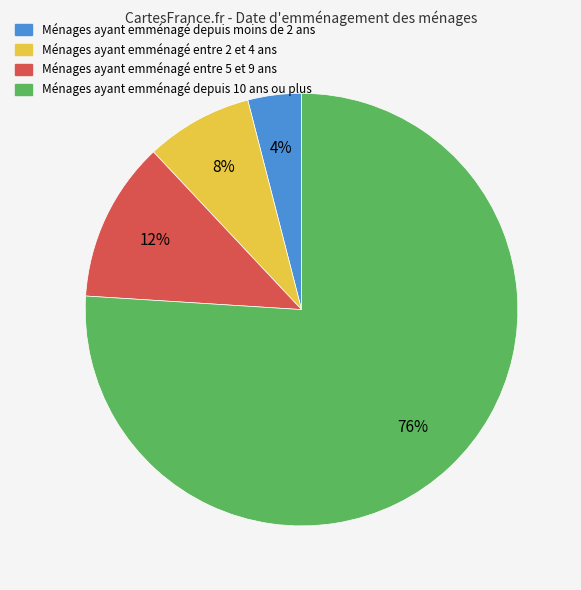

Does any single category account for the majority?

Yes